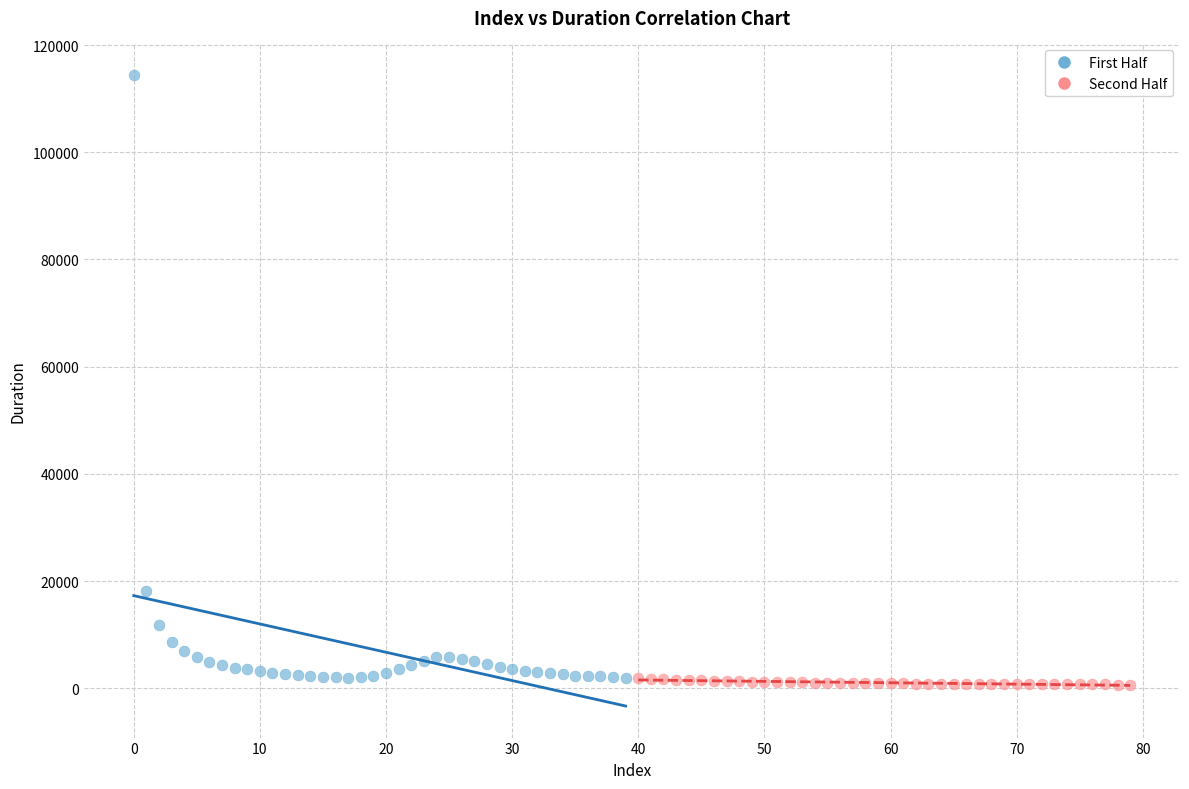

Which series has the largest Y range (max minus min)?

First Half